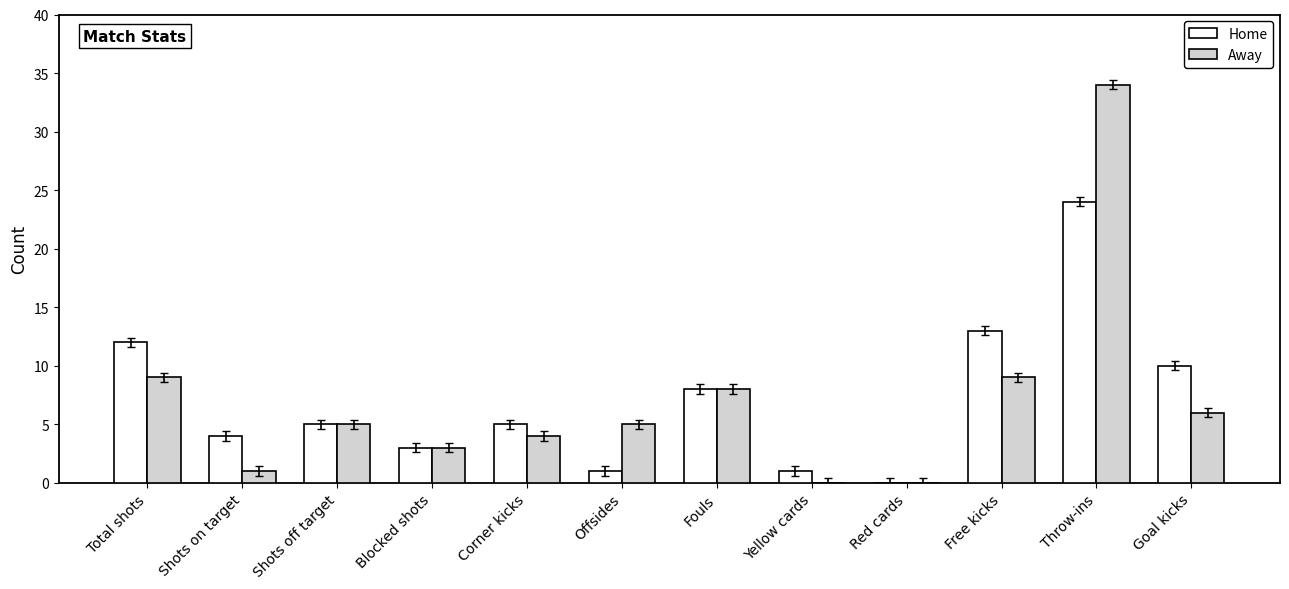

What is the maximum value shown in the chart?

34